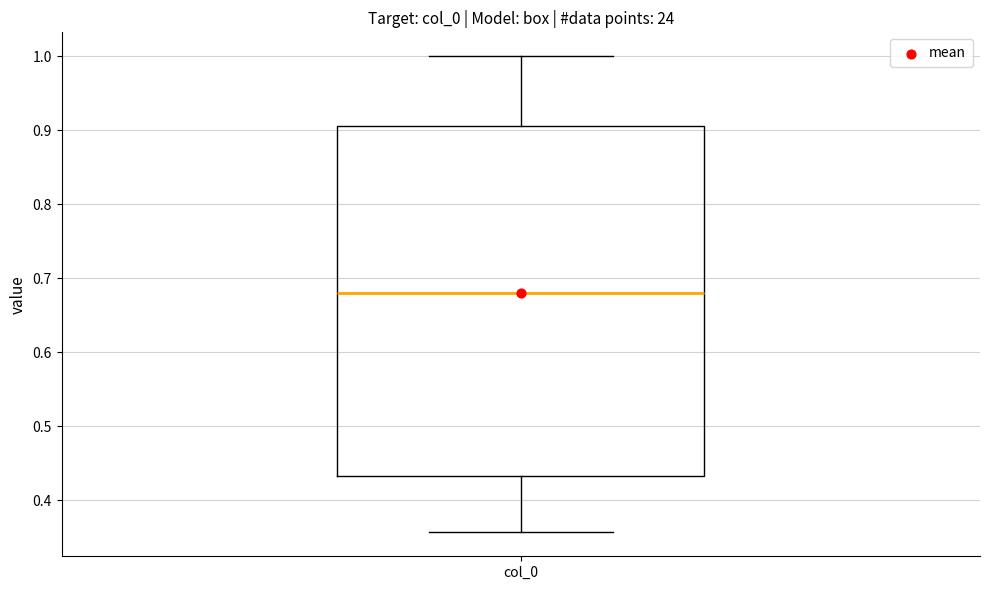

Transcribe this box plot: give where the median line is, the range the box spans, and where the two whiskers end, as read against the y-axis. The values are not printed on the chart, so give them approximately, as read against the axis.

median 0.68, box 0.43 to 0.91, whiskers 0.36 to 1.00